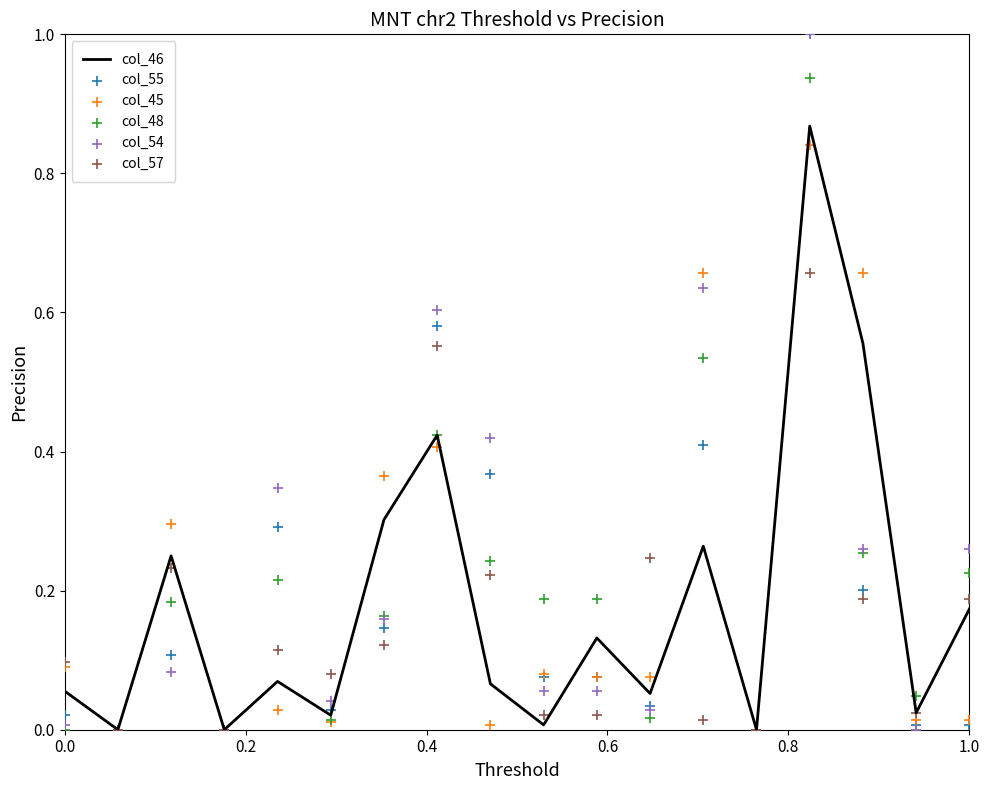

What are all the series names shown in the legend?

col_46, col_55, col_45, col_48, col_54, col_57